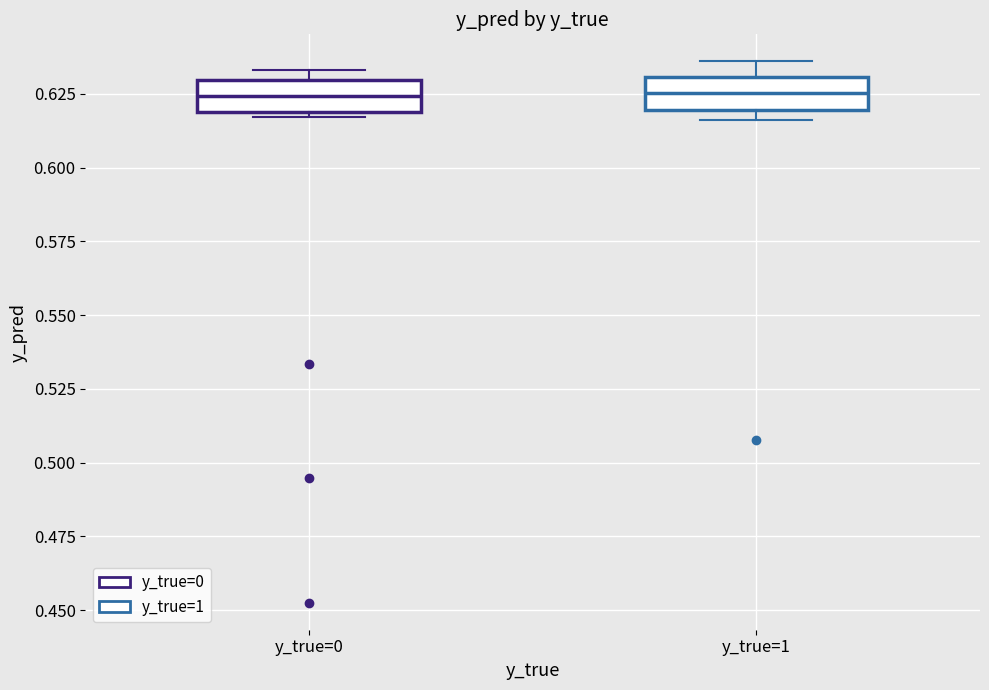

Where does the median line of the box for y_true=0 sit on the y-axis? The values are not printed on the chart, so give them approximately, as read against the axis.

0.625